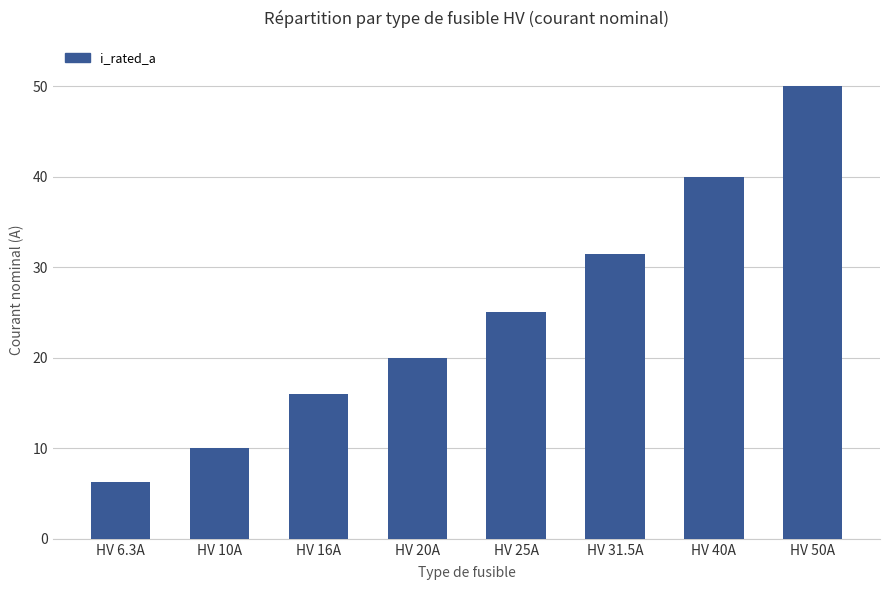

Where is the data nearest to the value 28?

HV 25A